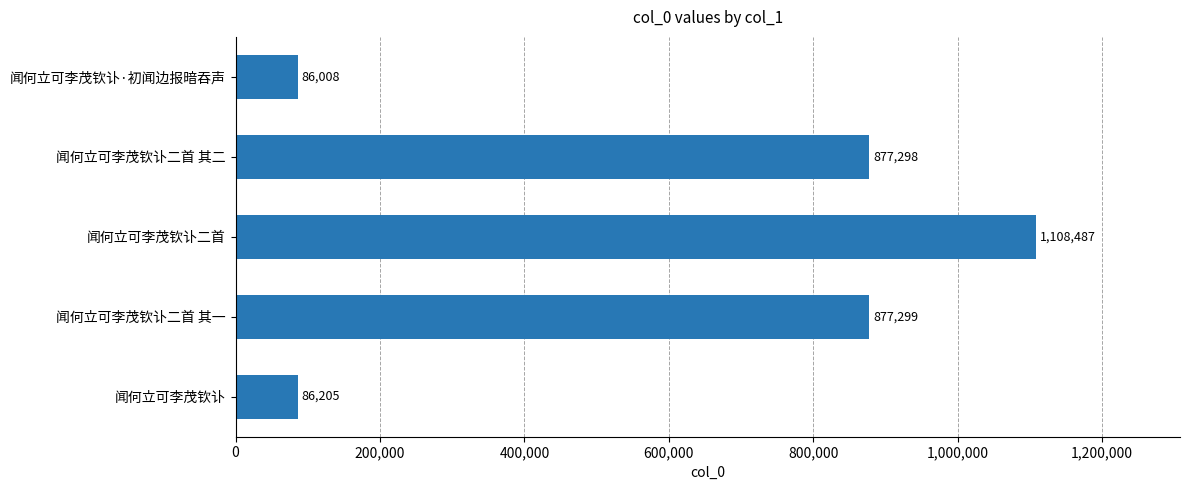

Rank the categories by value from highest to lowest.

闻何立可李茂钦讣二首, 闻何立可李茂钦讣二首 其一, 闻何立可李茂钦讣二首 其二, 闻何立可李茂钦讣, 闻何立可李茂钦讣·初闻边报暗吞声